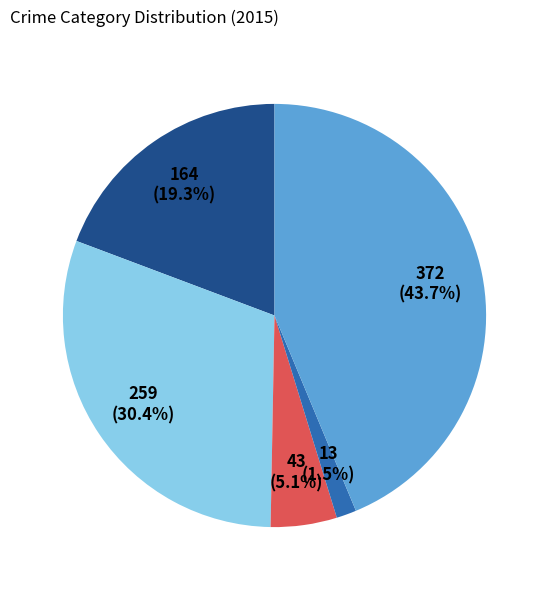

Is there any slice that represents more than half of the pie?

No